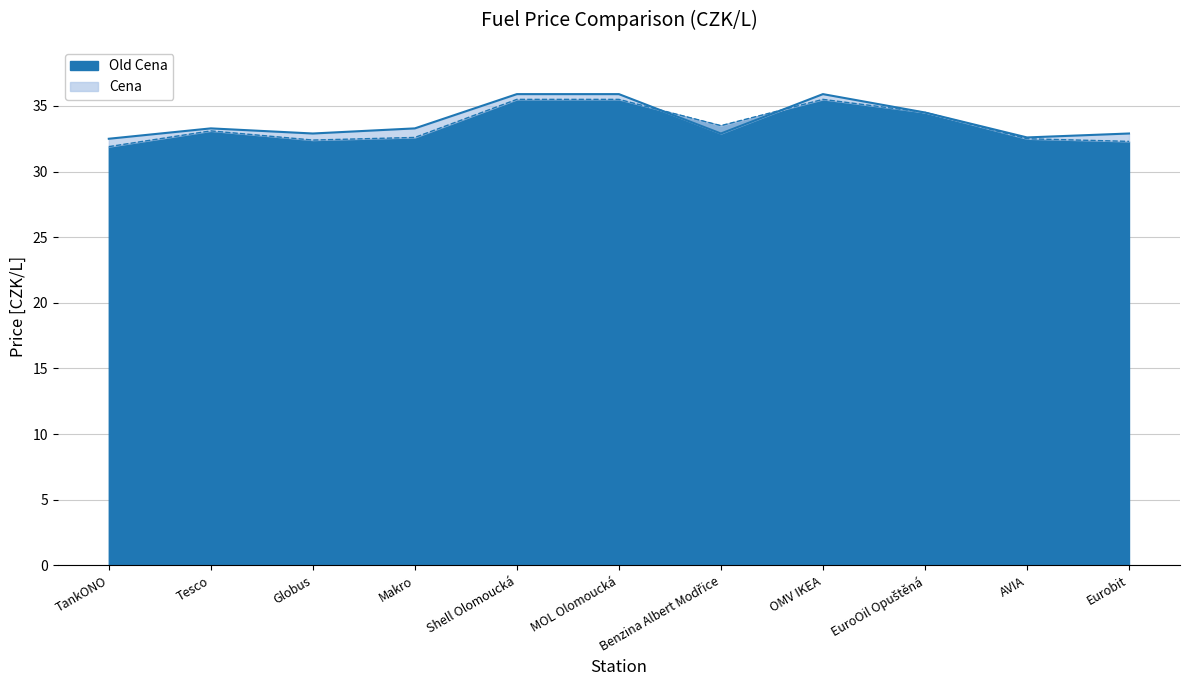

What is the value of the Cena point at the 4th from the left?

33.3